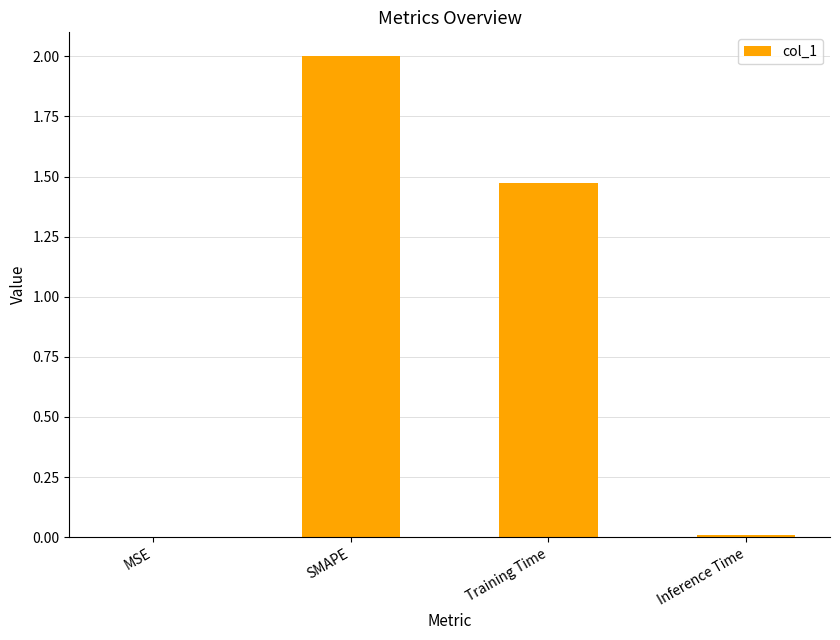

The value at Inference Time is 0.0. True or false?

True